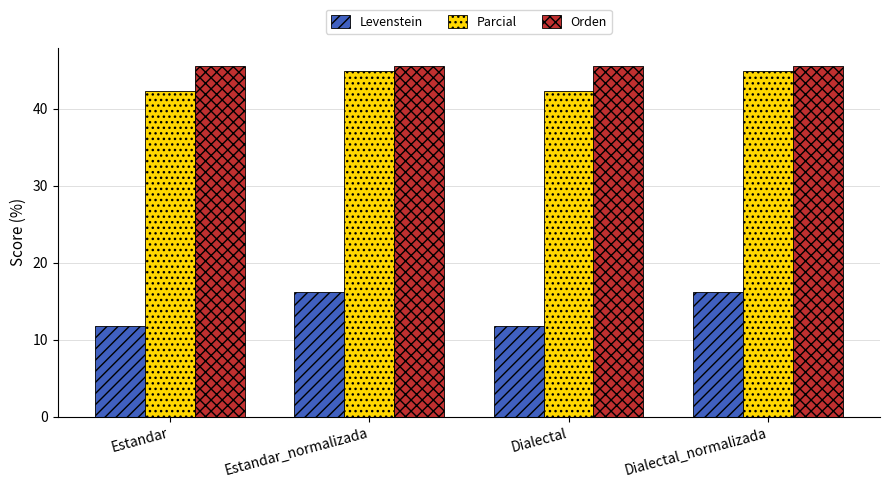

What is the sum of the Parcial values at Dialectal and Estandar?

84.6